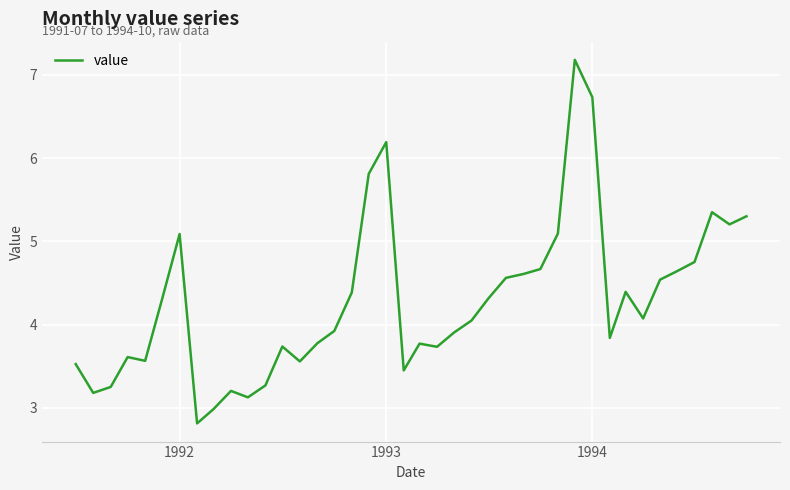

What is the greatest value displayed?

7.2